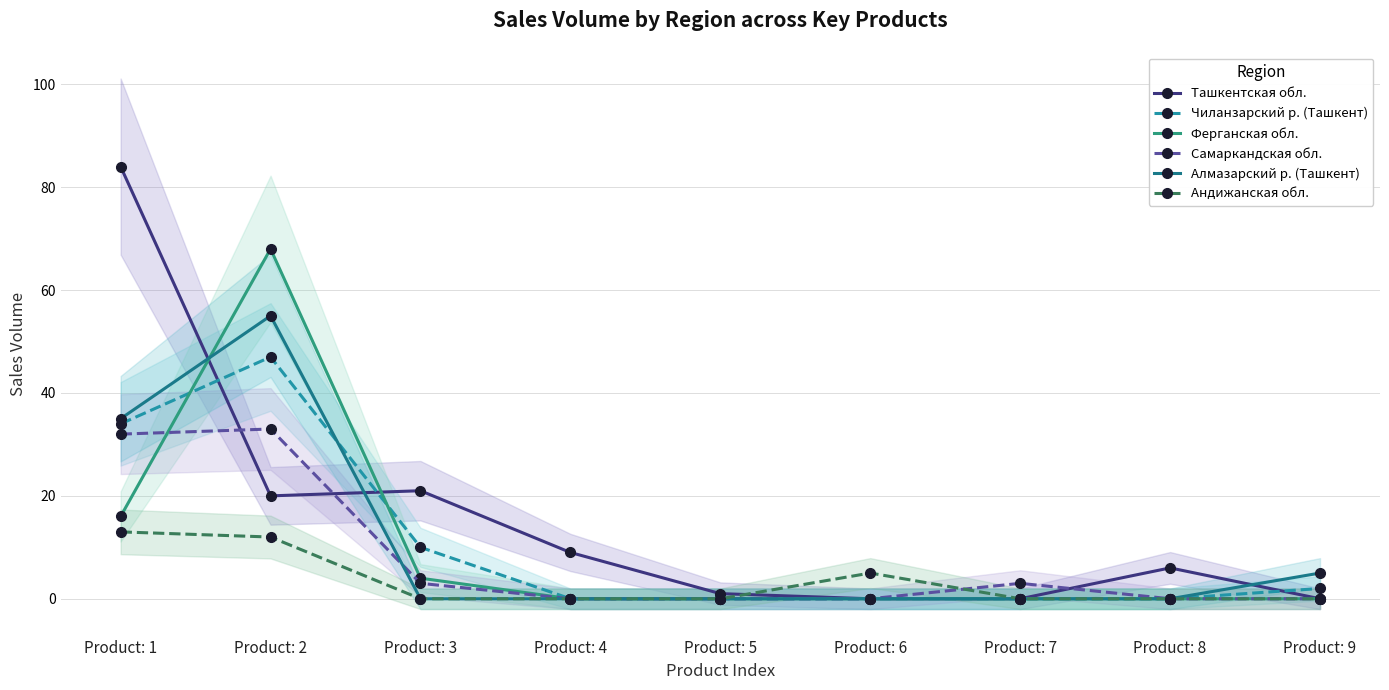

At how many categories does at least one series exceed 31?

2